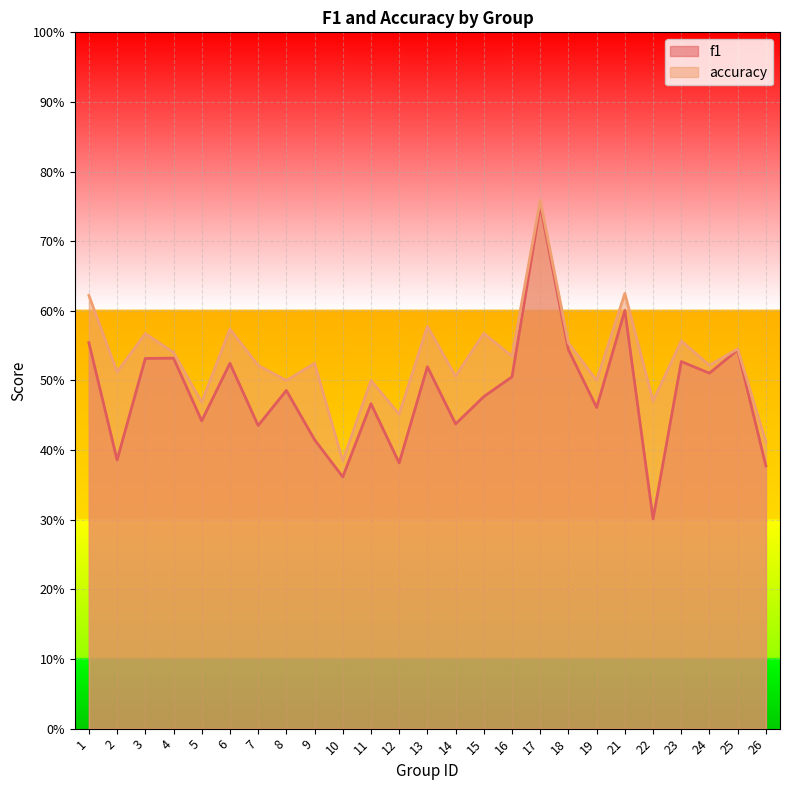

What is the sum of the accuracy values at 8 and 15?

1.1